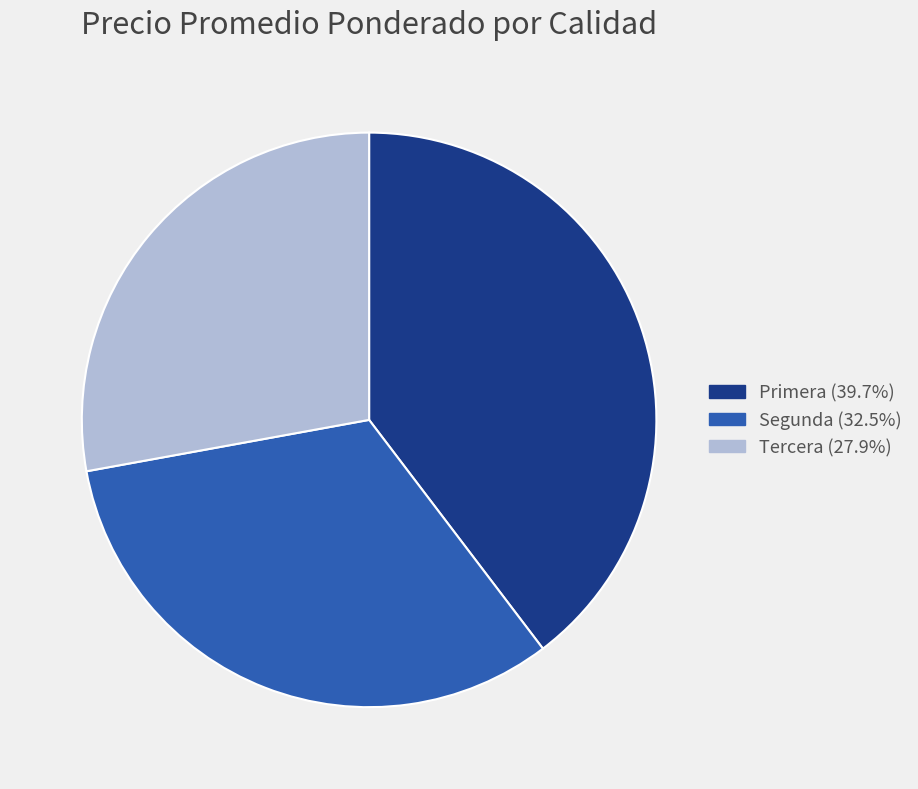

Which slice is the smallest?

Tercera